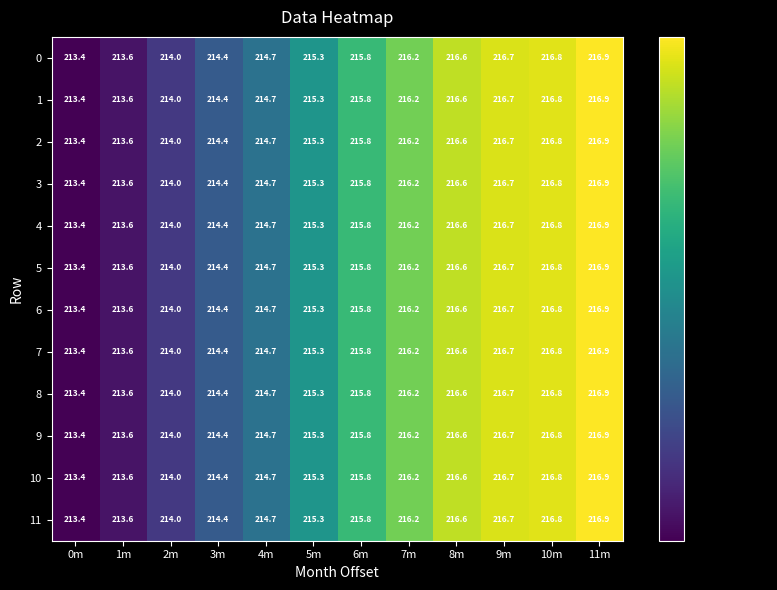

Is it true that 9 equals 214.7 at 4m?

True